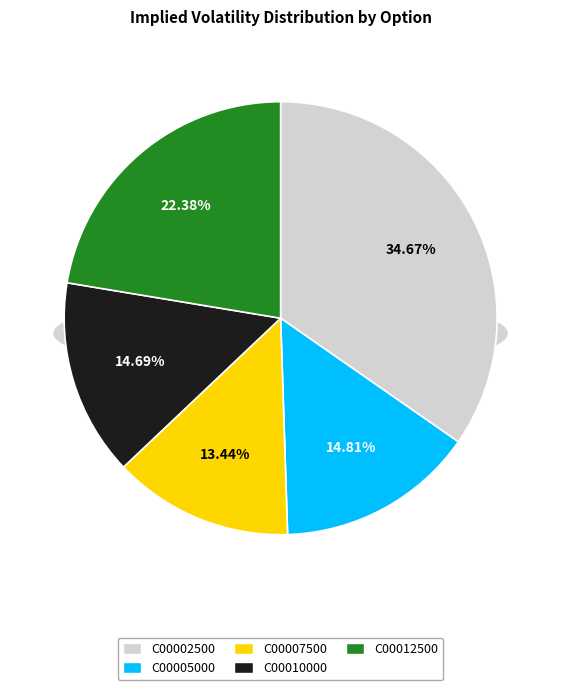

To the nearest percent, what is the combined percentage of UMC230421C00002500 and UMC230421C00007500?

48%